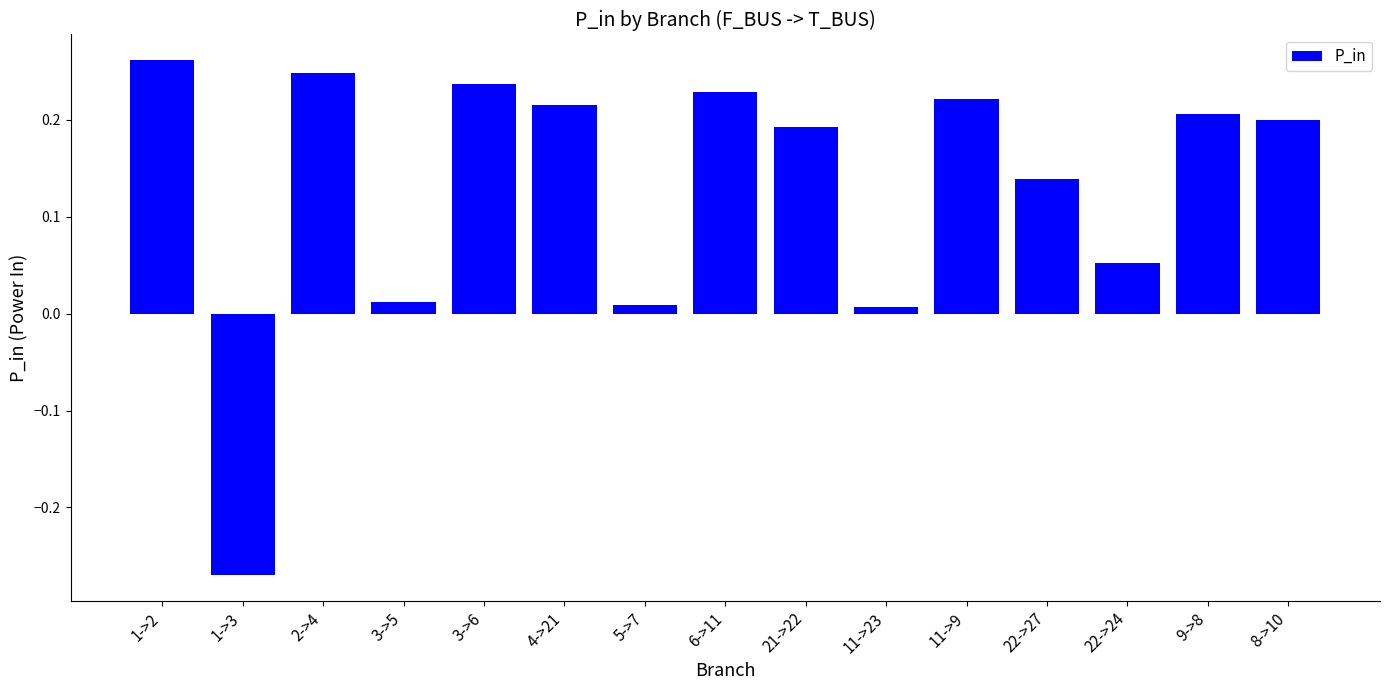

What is the label of the 13th bar from the right?

2->4